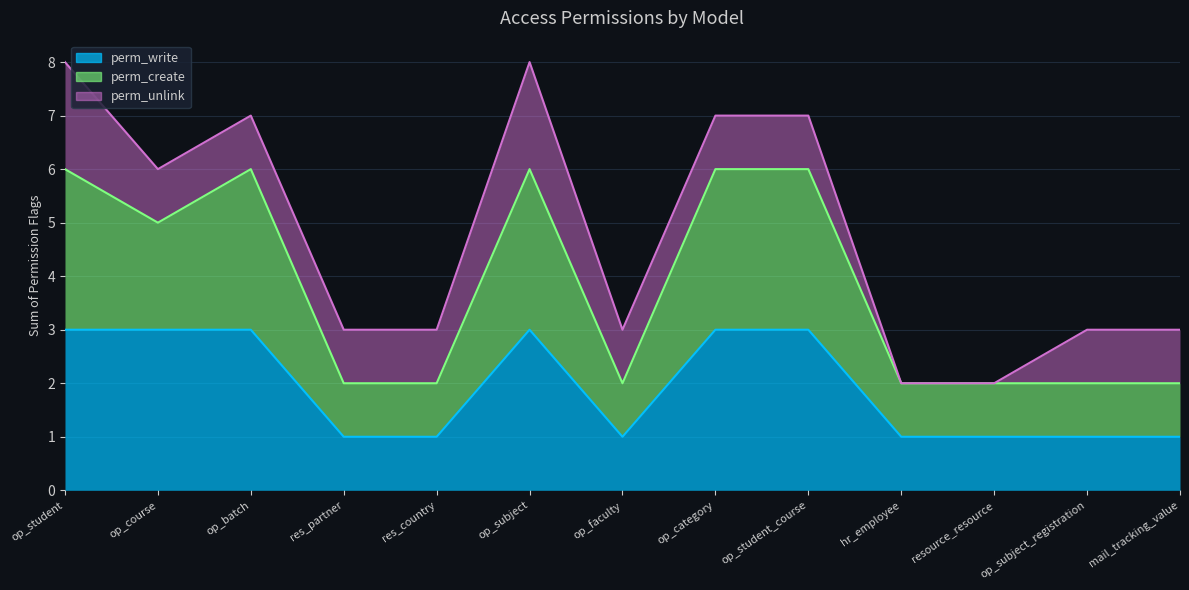

True or false: perm_write and perm_create cross at least once.

False